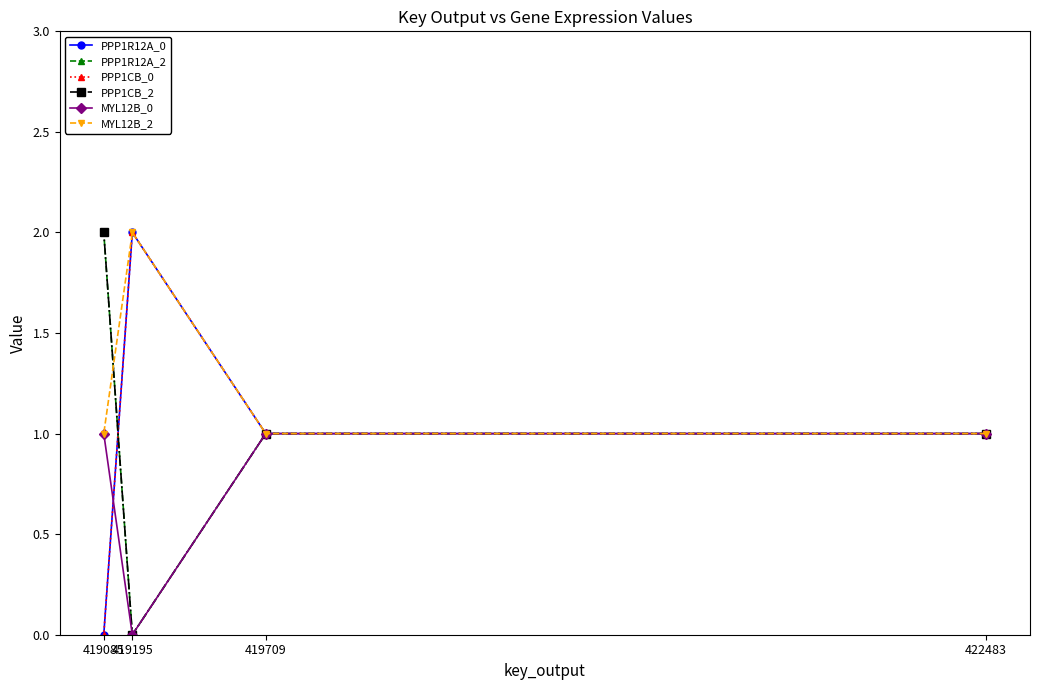

The value of PPP1CB_2 at 419195 is 1. True or false?

False